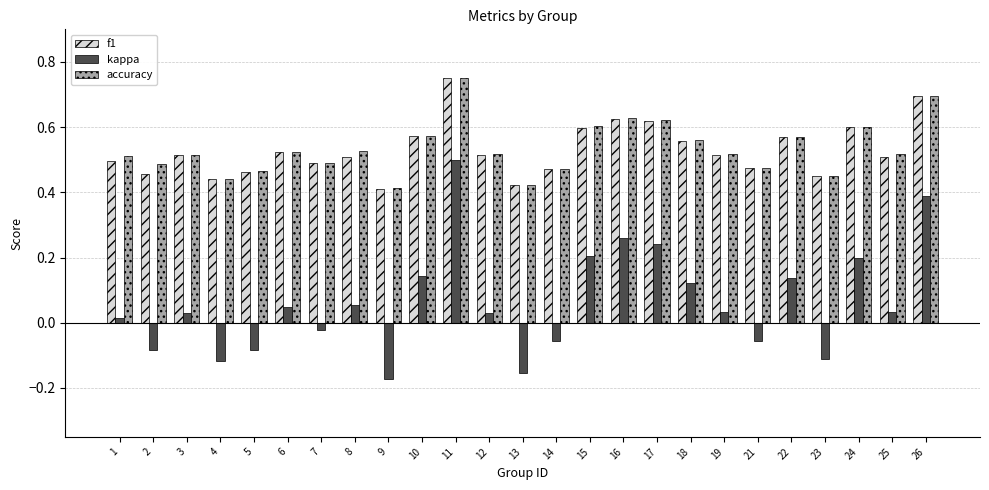

Which series has the largest range (max minus min)?

kappa